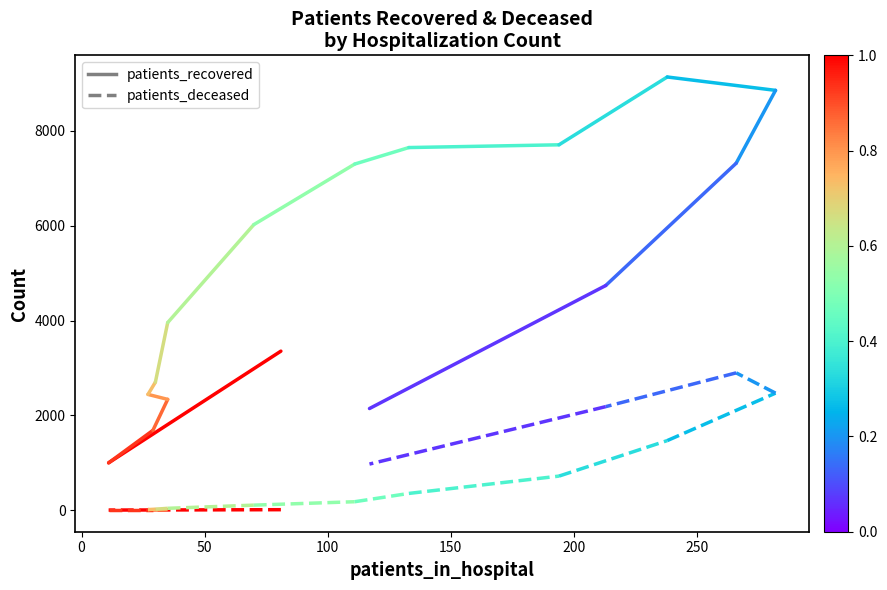

What is the spread (max minus min) of values at 0?

996